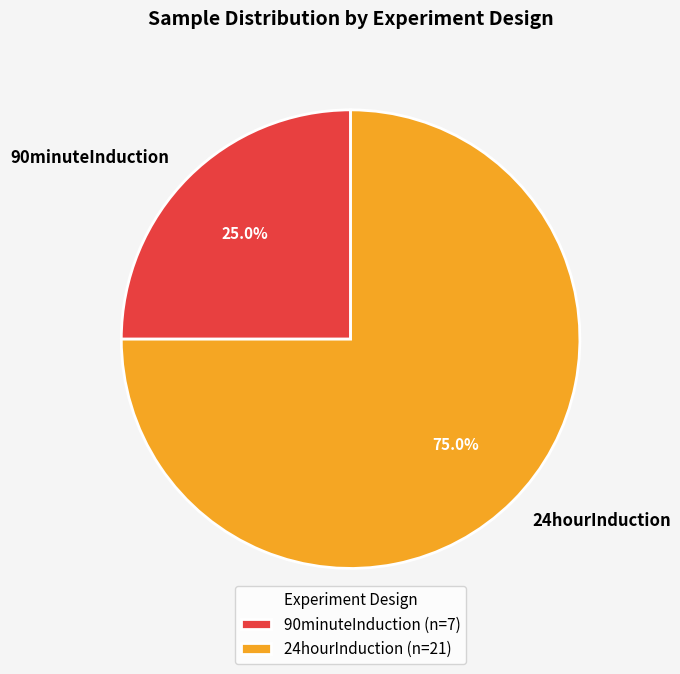

True or false: 24hourInduction accounts for 75% of the total.

True